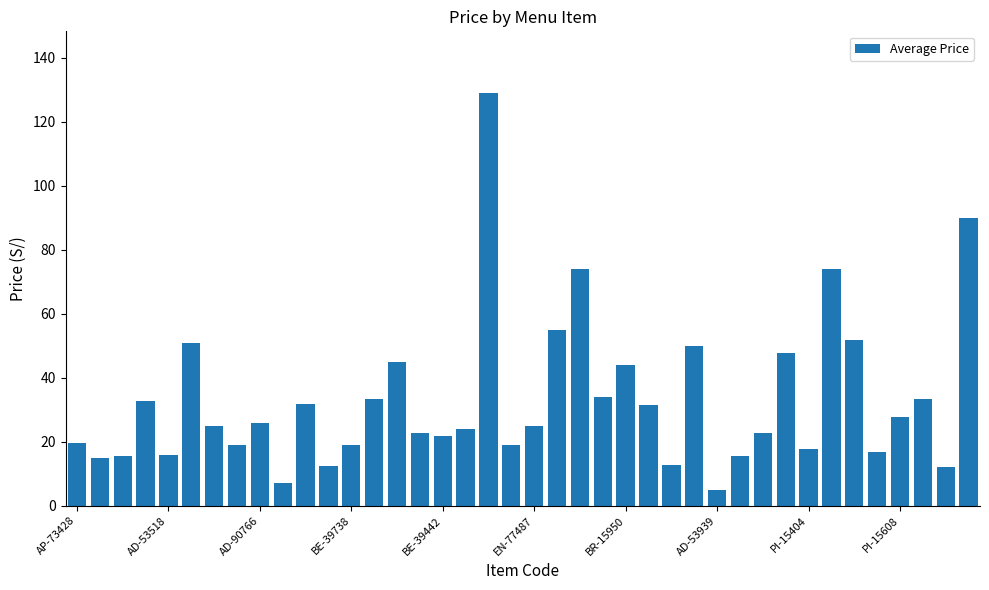

What is the value of the 1st bar from the left?

19.5